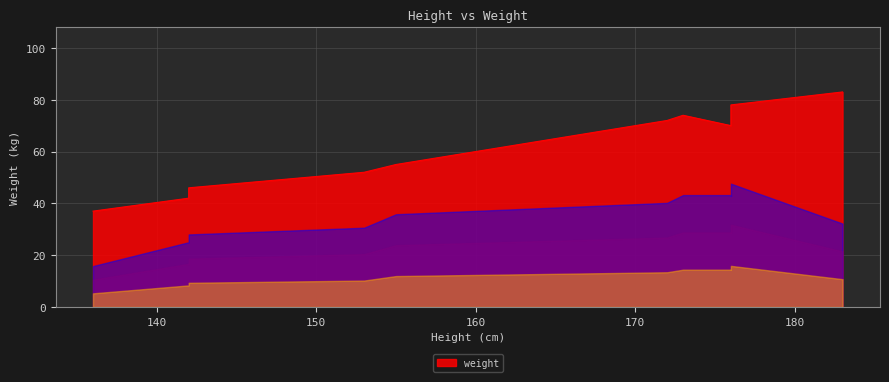

What is the sum of the values at 176 and 176?

145